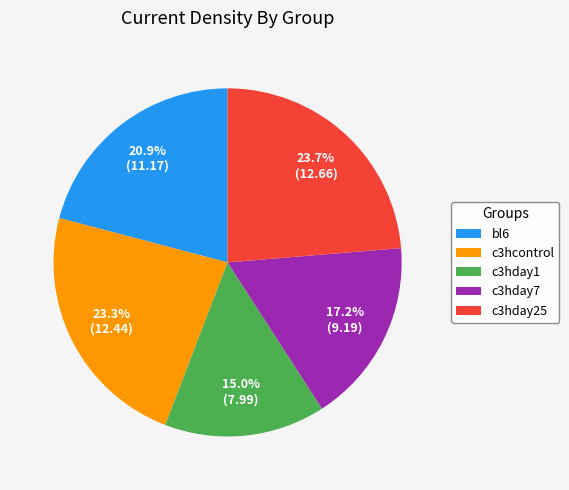

To the nearest percent, what is the difference between the bl6 and c3hday7 slice percentages?

4%